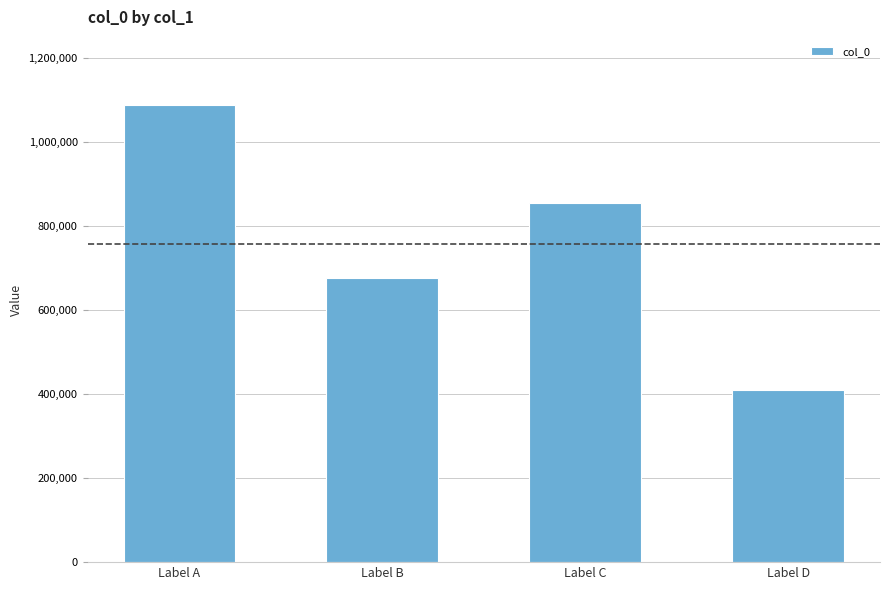

What is the difference between the values at Label B and Label D?

267849